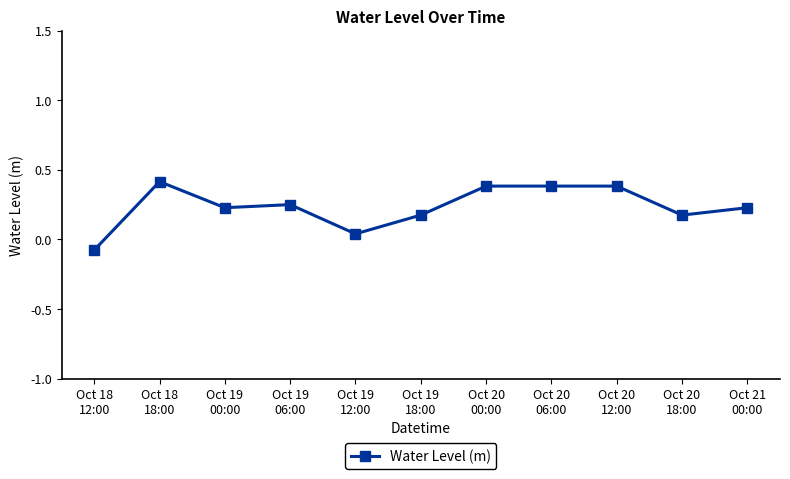

What is the value of the 8th point from the left?

0.4